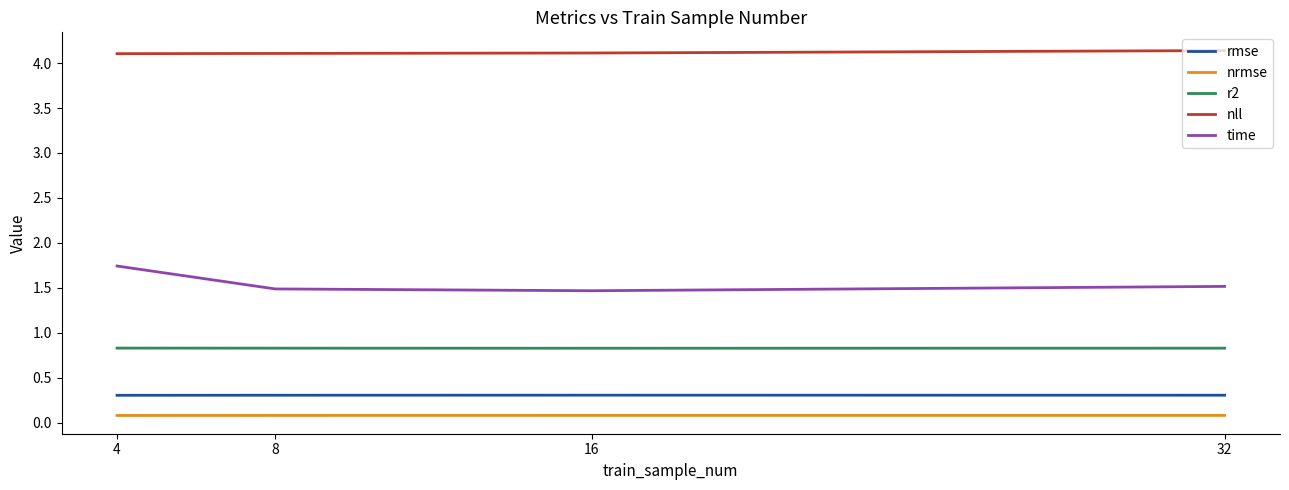

List the series in order of their peak value, lowest first.

nrmse, rmse, r2, time, nll